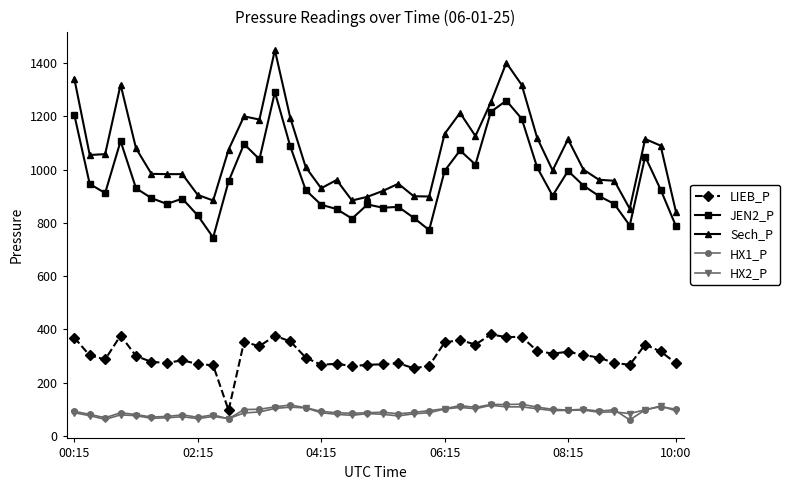

What is the average value of the Sech_P series?

1064